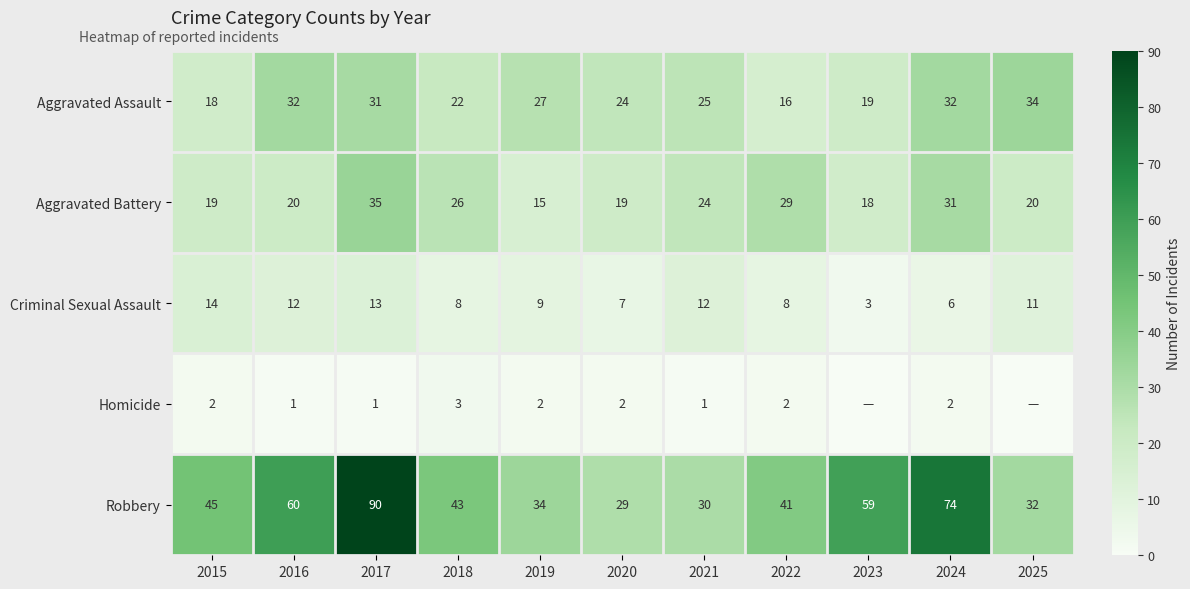

How many series are shown in this chart?

5